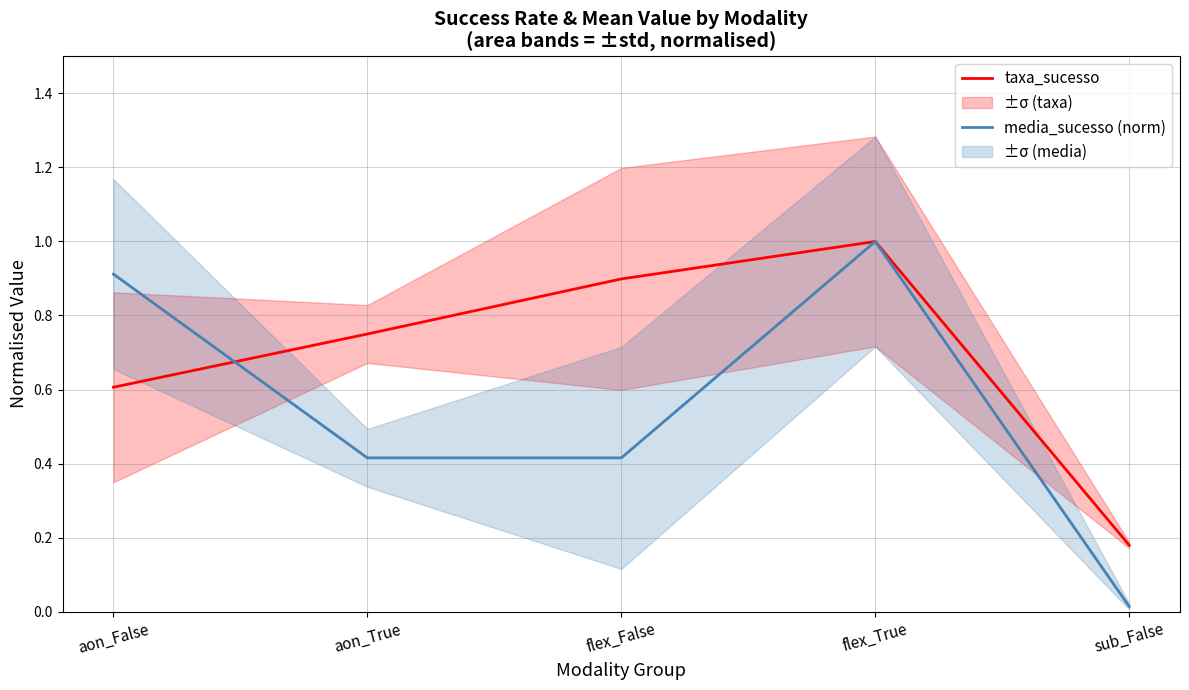

What value does the taxa_sucesso series have at aon_False?

0.6